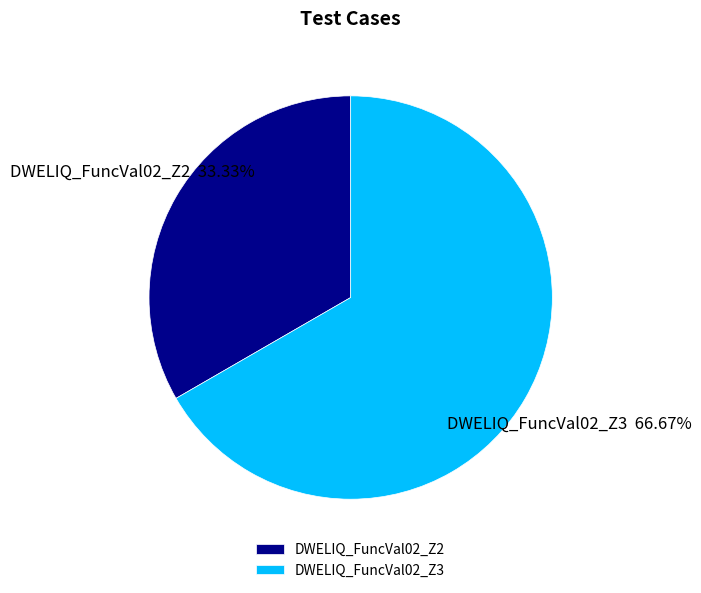

To the nearest percent, what percentage of the pie is DWELIQ_FuncVal02_Z3?

67%